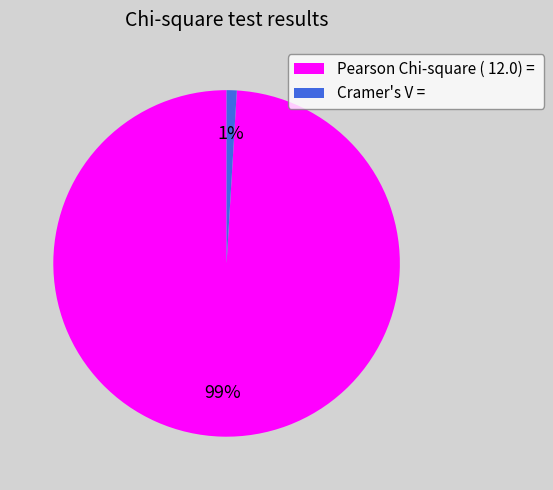

To the nearest percent, what percentage of the pie is Cramer's V =?

1%